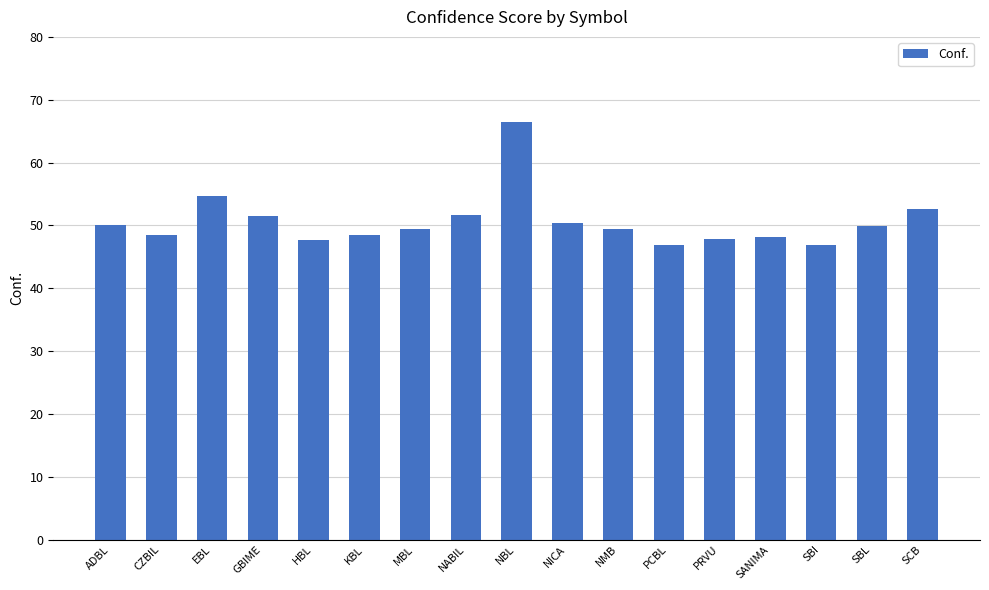

How many distinct data groups are displayed?

1